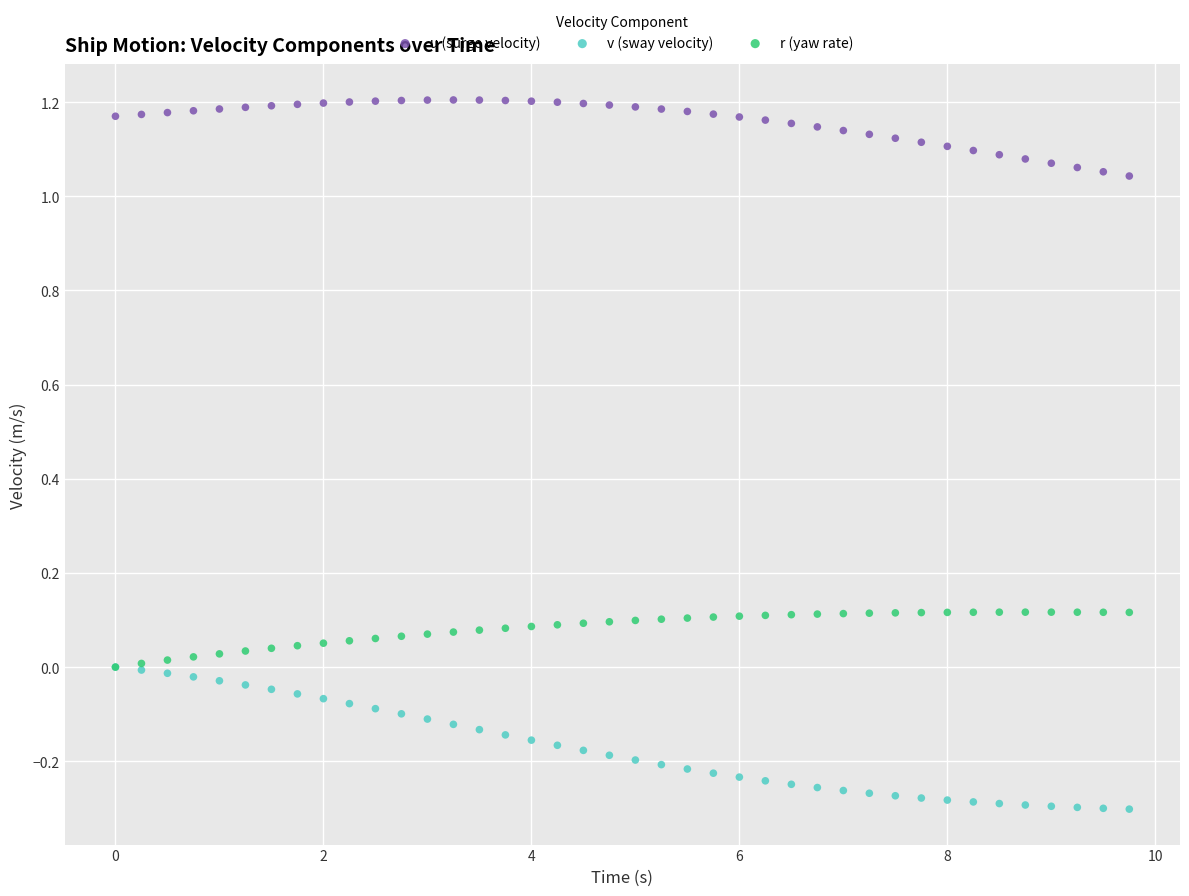

Which series reaches the maximum Y coordinate?

u (surge velocity)